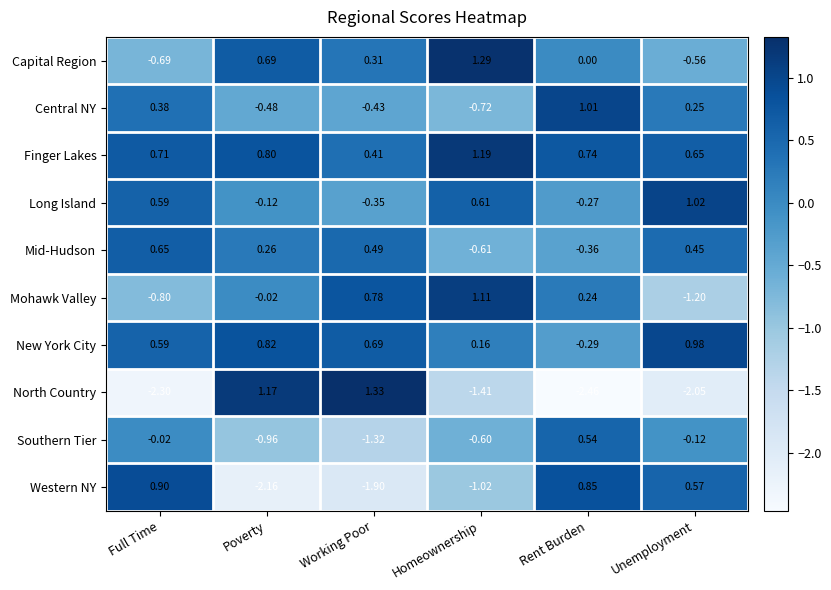

List the series in order of their peak value, highest first.

North Country, Capital Region, Finger Lakes, Mohawk Valley, Long Island, Central NY, New York City, Western NY, Mid-Hudson, Southern Tier